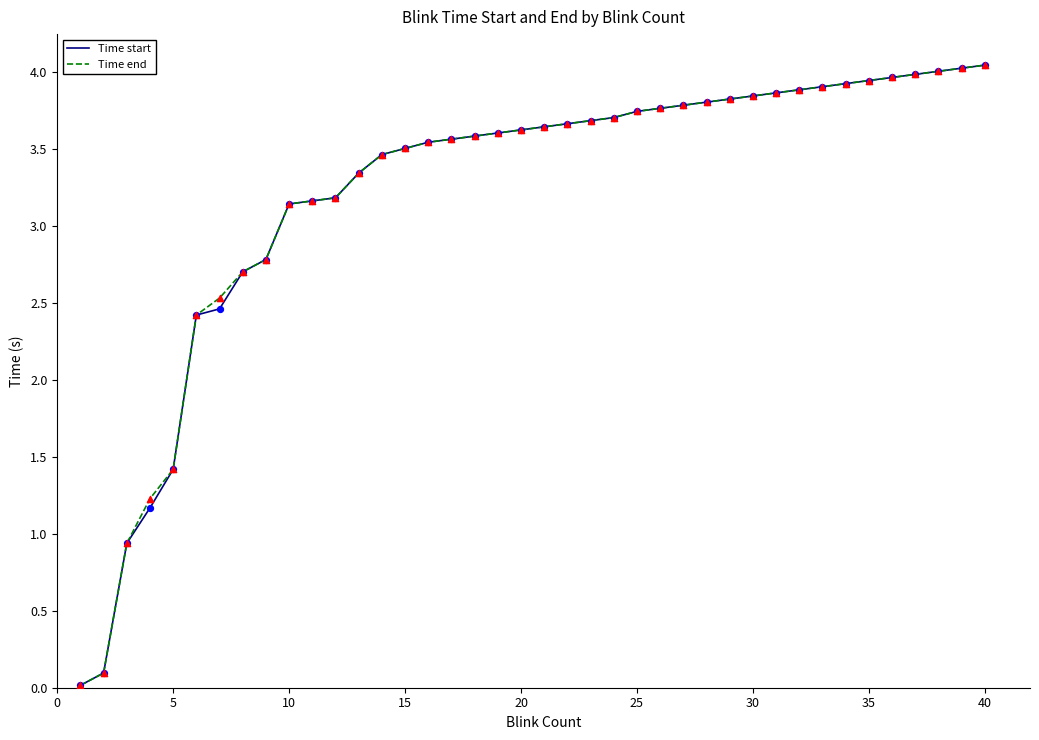

How many lines are shown in the chart?

2